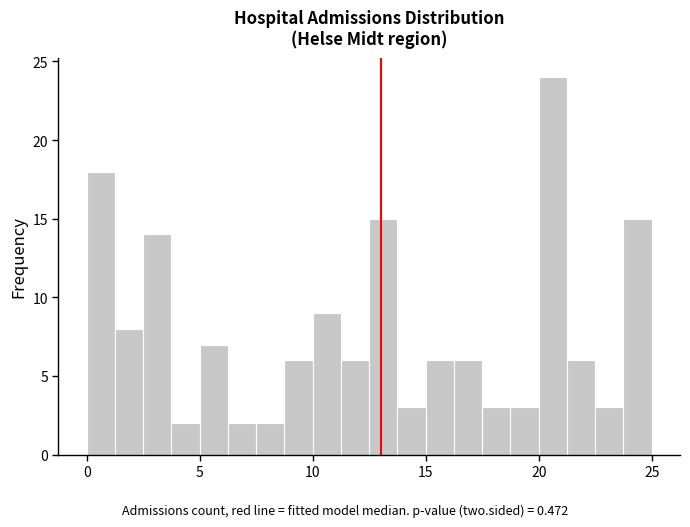

Around what value on the x-axis is the tallest bar? Give the approximate position of its centre, as read against the axis.

20.5